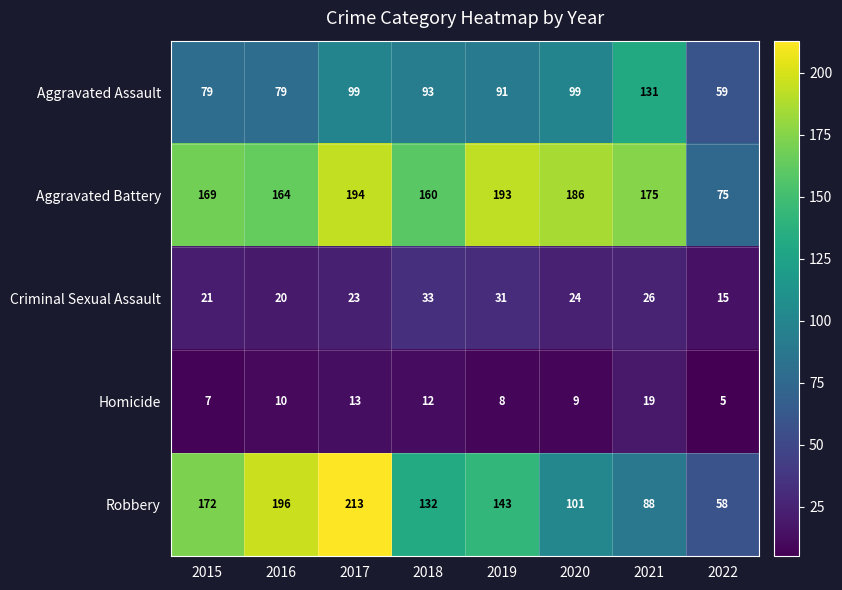

At which category does the chart reach its minimum across all series?

2022